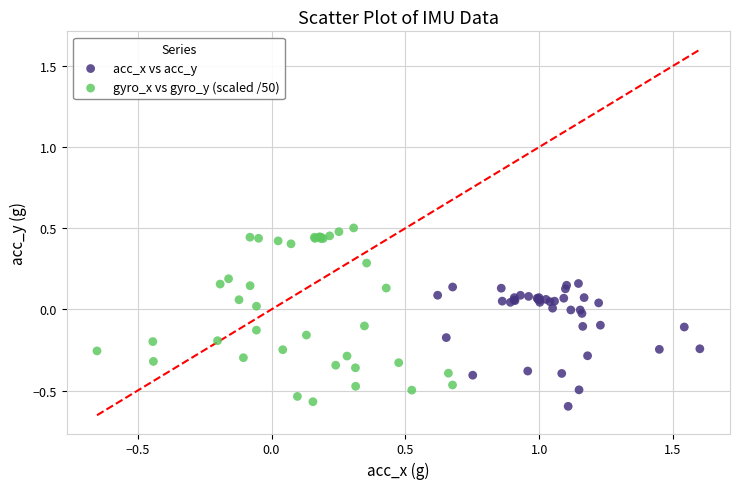

What are all the series names shown in the legend?

acc_x vs acc_y, gyro_x vs gyro_y (scaled /50)